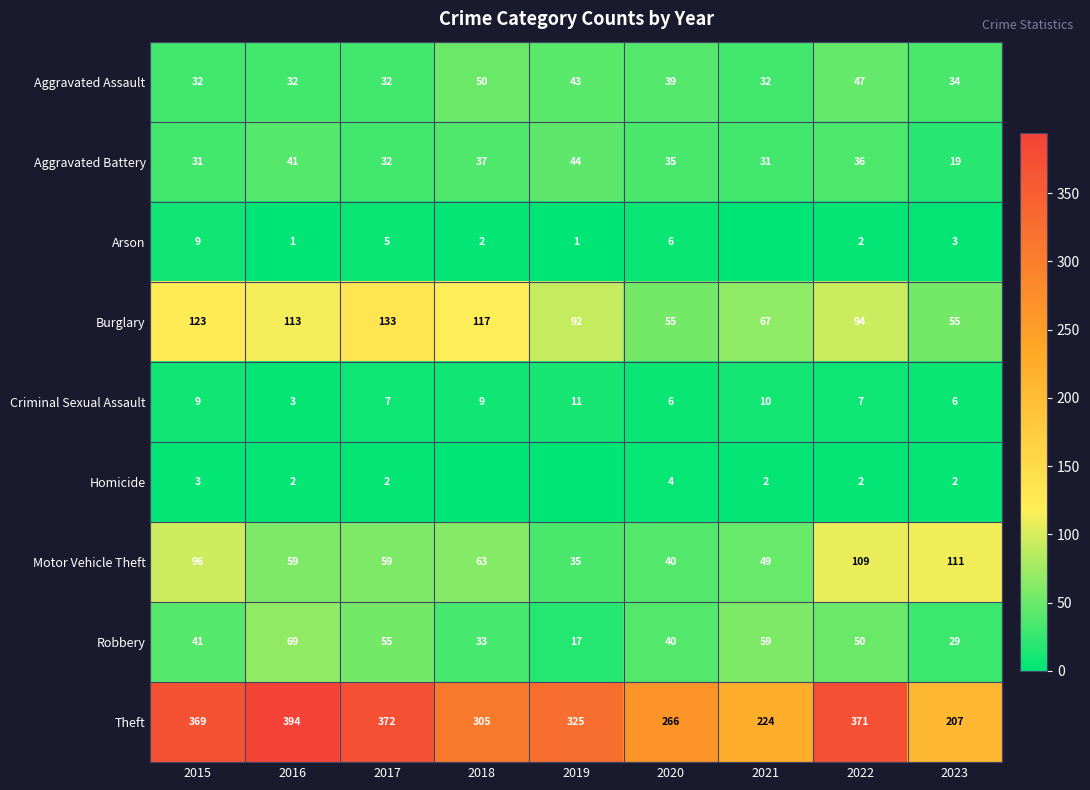

What is the total value across all series at 2016?

714